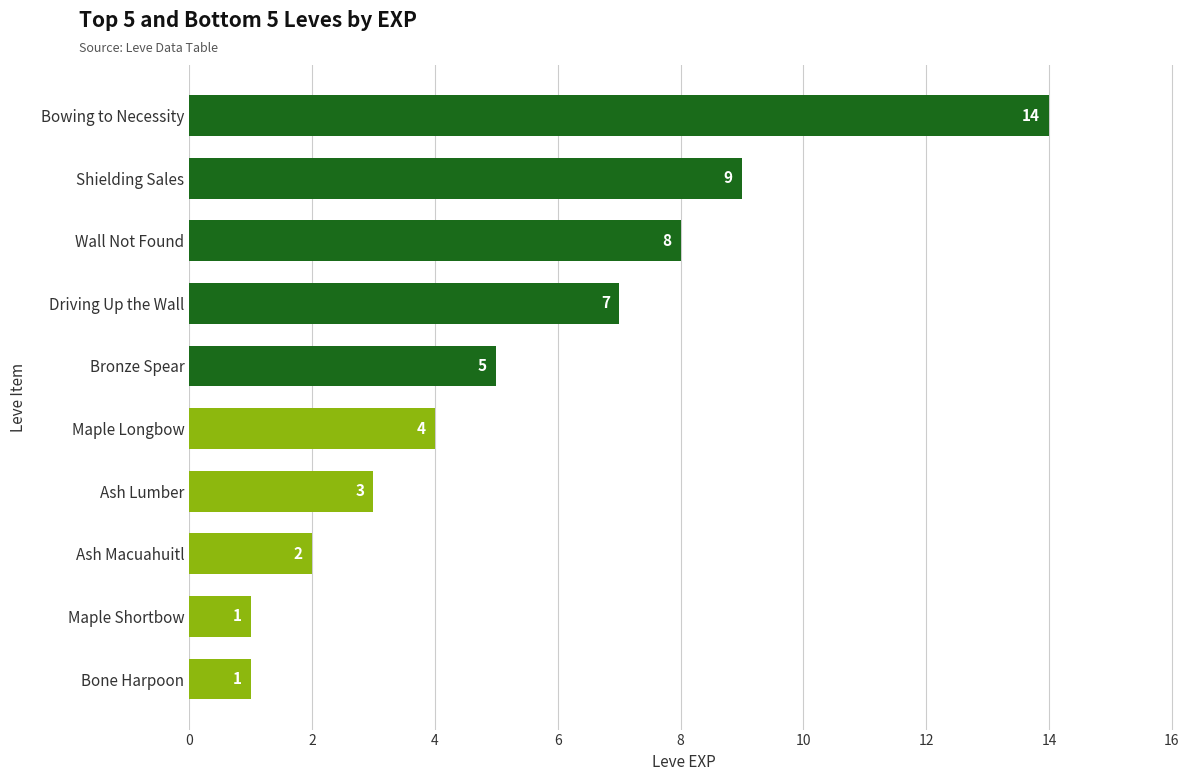

How many data points does each series have?

10